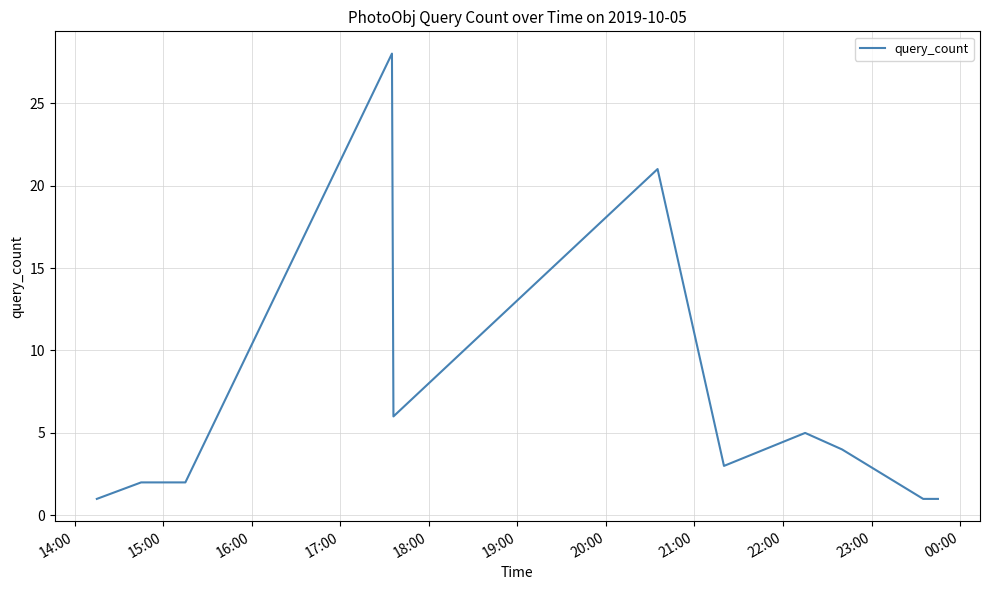

What is the difference between the maximum and second lowest values?

27